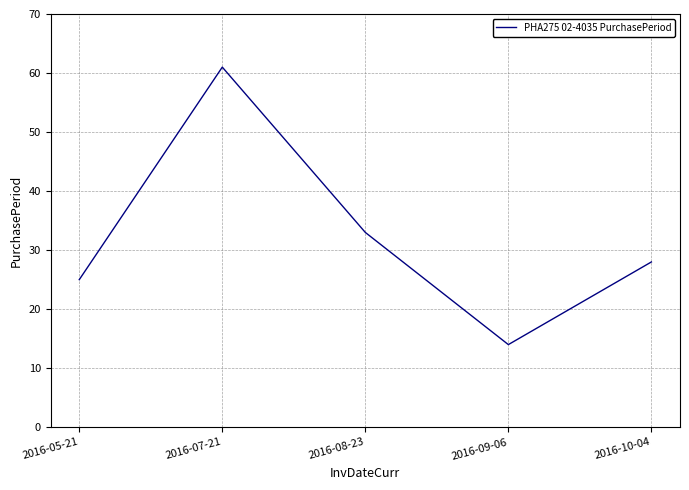

How many lines are shown in the chart?

1